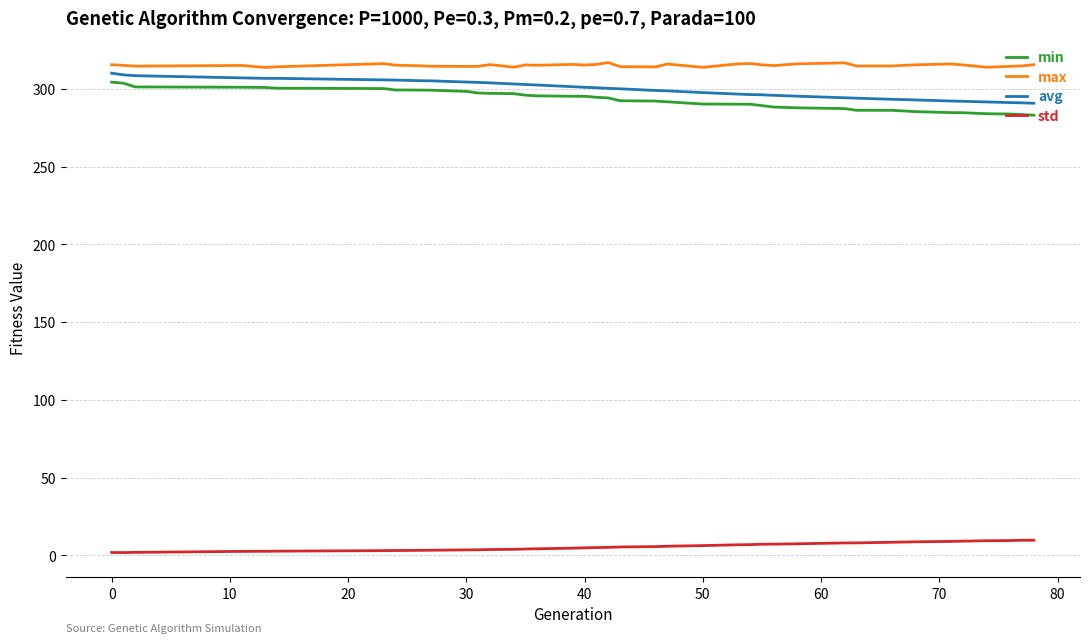

Rank the series by their maximum value, from lowest to highest.

std, min, avg, max